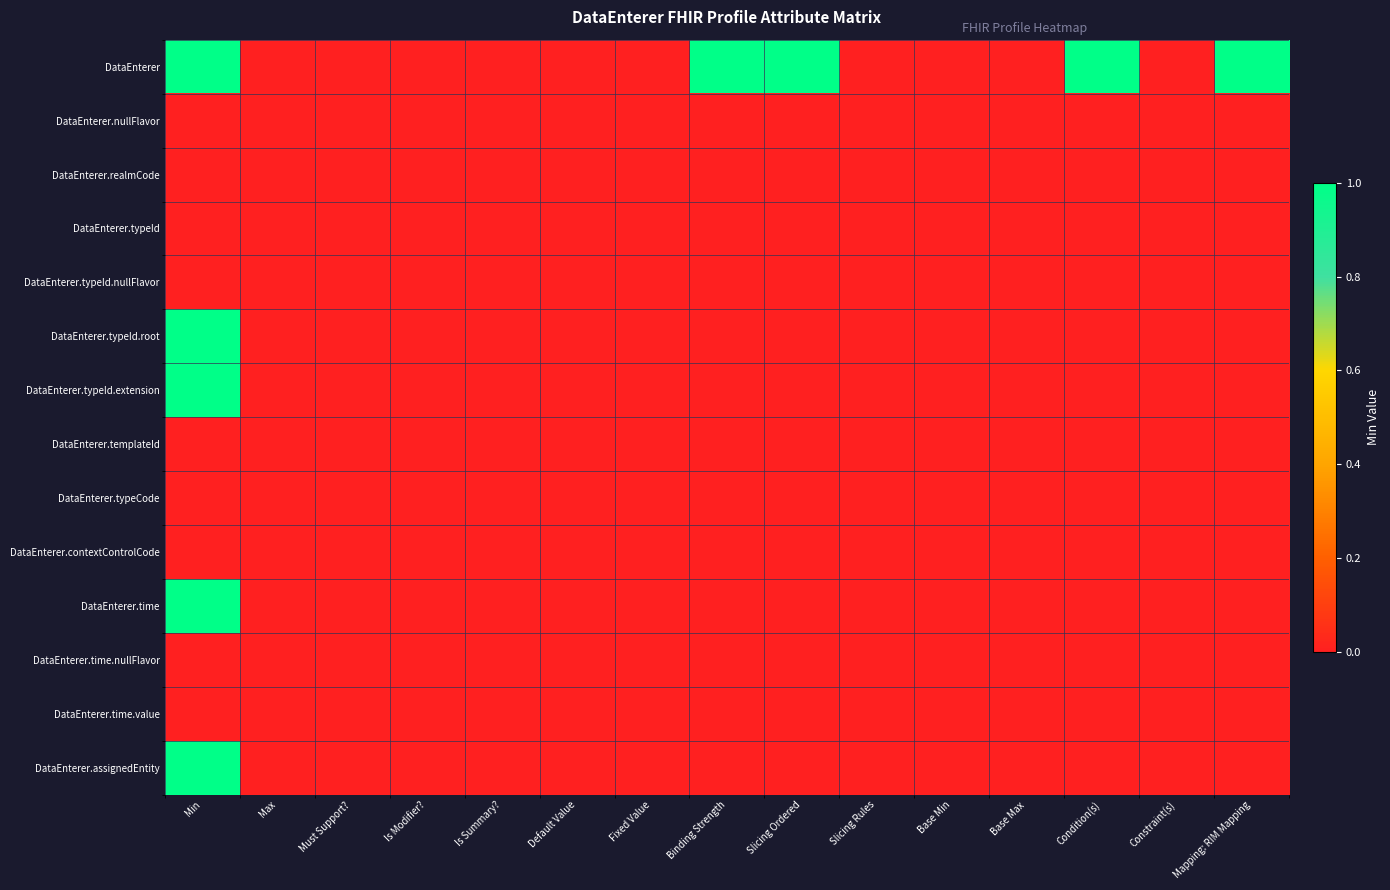

Count the number of data series in this chart.

14